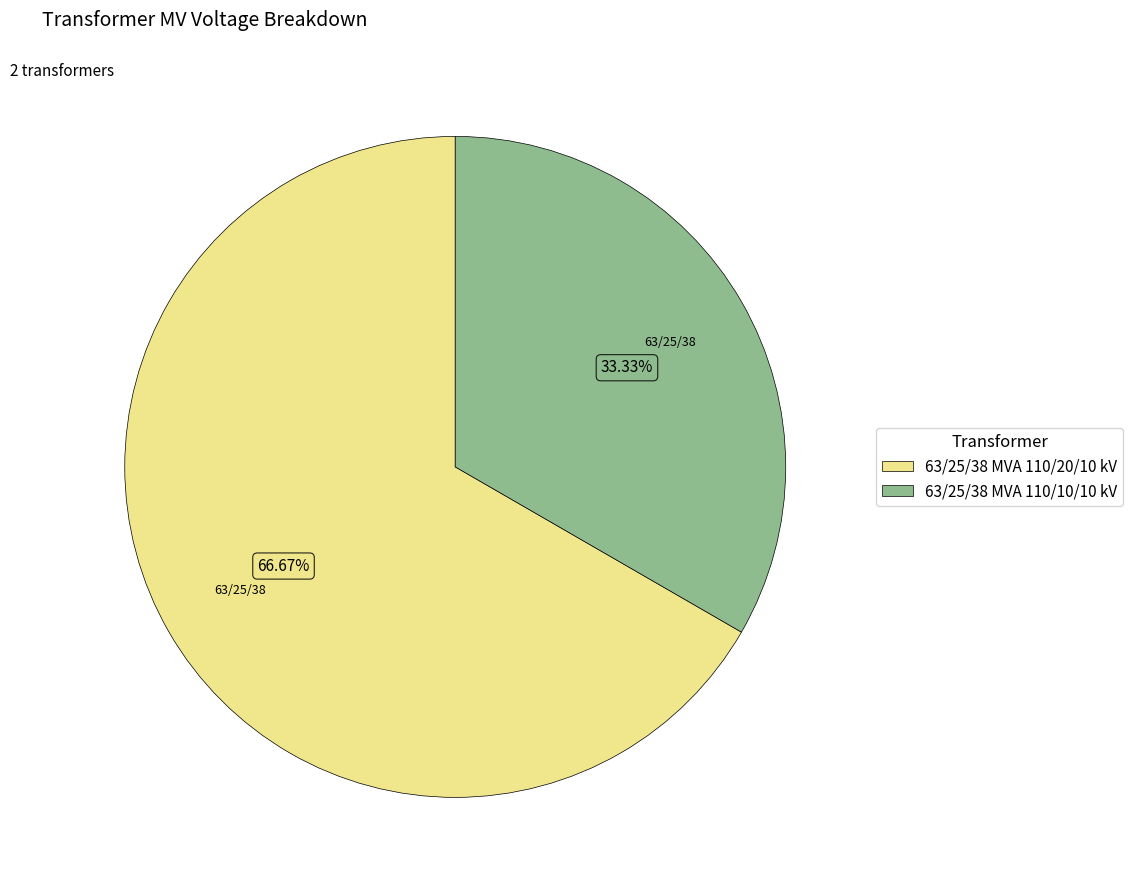

Approximately how many times larger is the value at 63/25/38 MVA 110/10/10 kV compared to 63/25/38 MVA 110/20/10 kV?

0.5